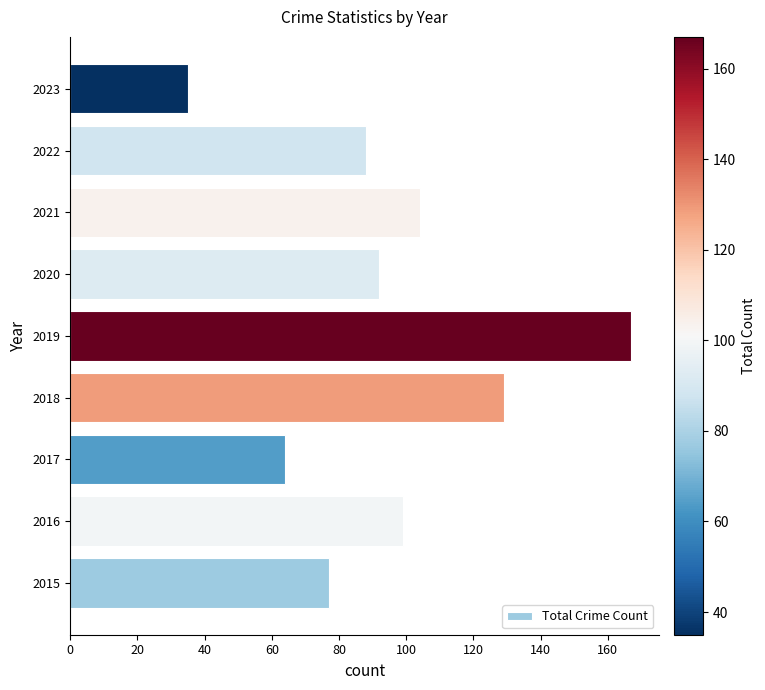

Rank the categories by value from lowest to highest.

2023, 2017, 2015, 2022, 2020, 2016, 2021, 2018, 2019